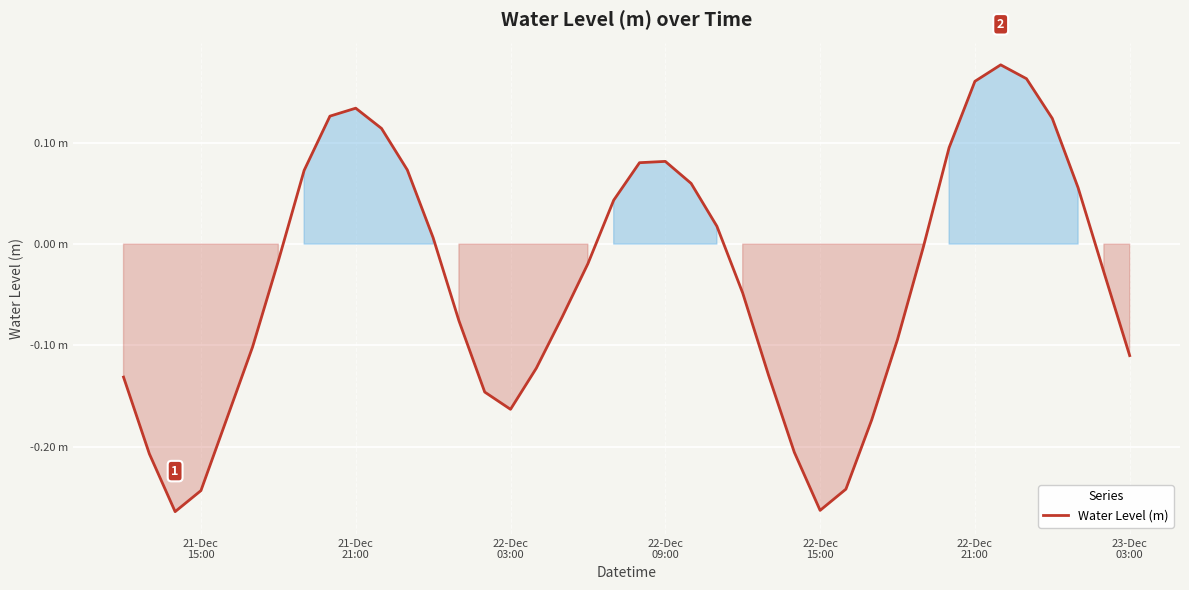

Is this an area chart (filled region under the line)?

Yes